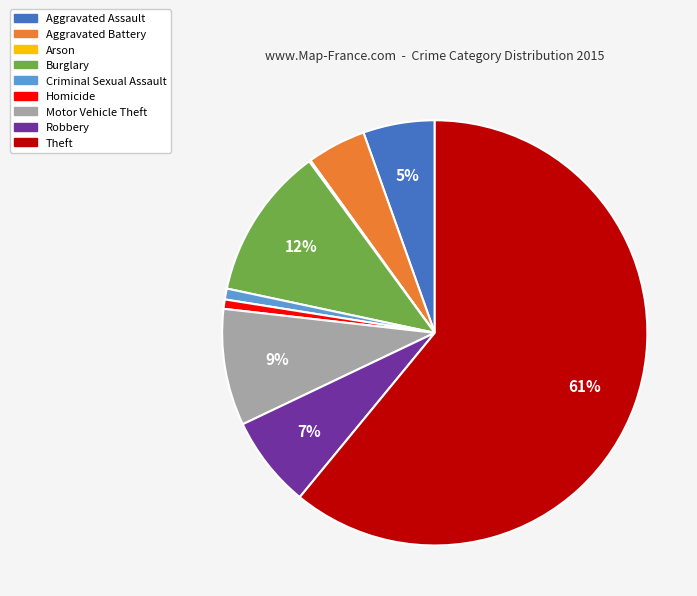

Which has a higher value, Burglary or Robbery?

Burglary